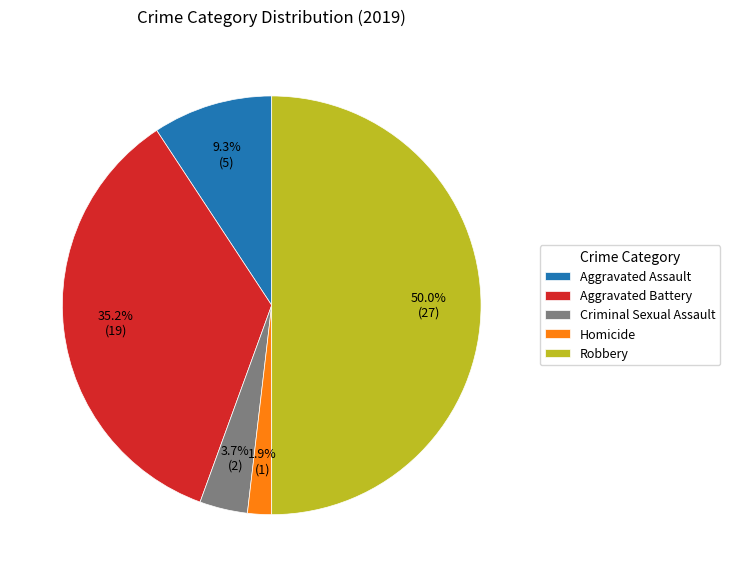

Rank the categories by value from lowest to highest.

Homicide, Criminal Sexual Assault, Aggravated Assault, Aggravated Battery, Robbery